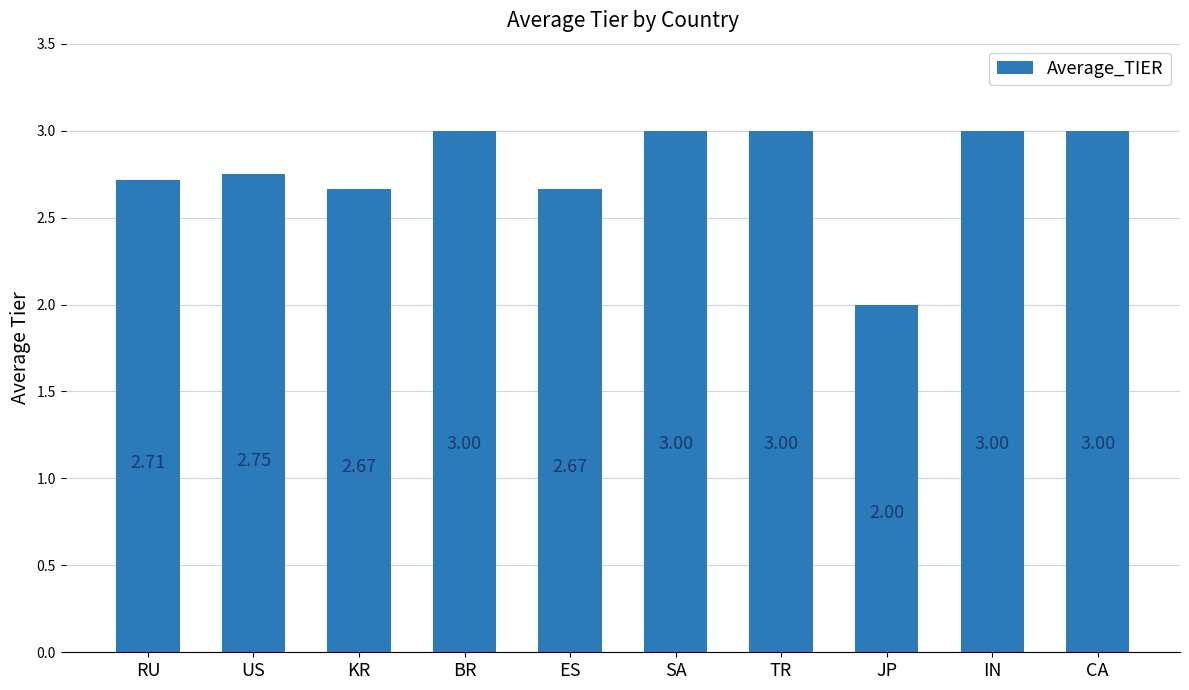

Where is the data nearest to the value 2?

JP